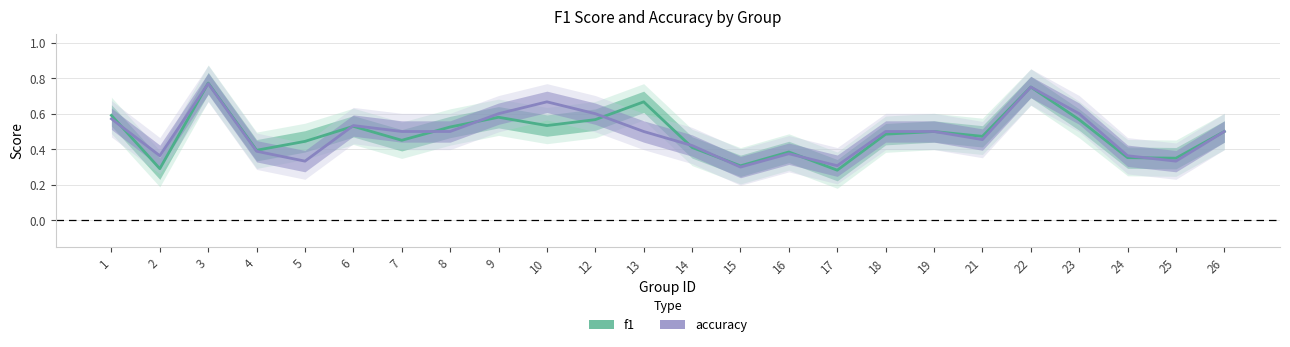

Between which two adjacent categories do f1 and accuracy first intersect?

1 and 2